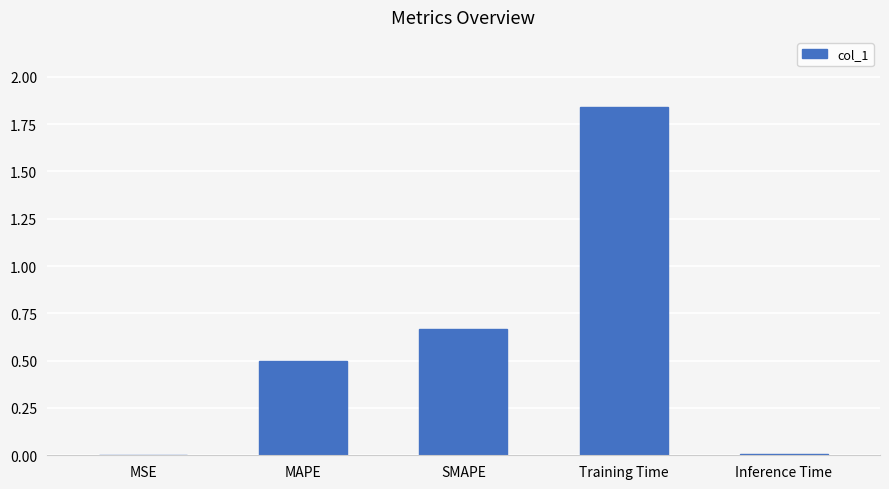

The chart shows a value of 0.5 at MAPE. True or false?

True